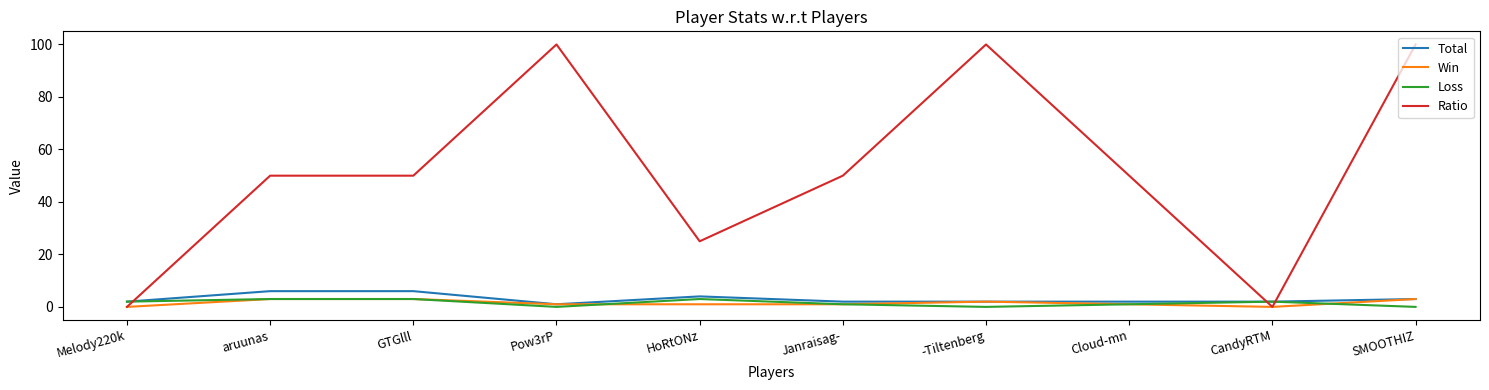

Count the Ratio values in the range 25 to 100.

8